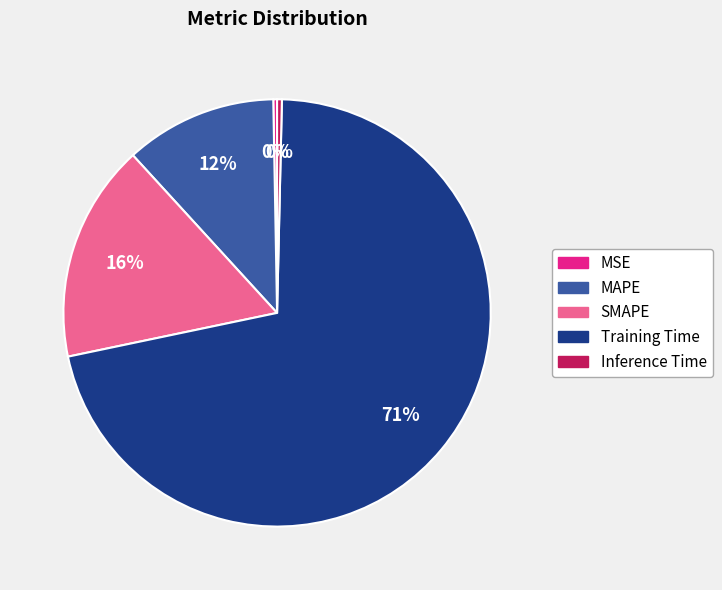

To the nearest percent, what is the average slice percentage?

20%